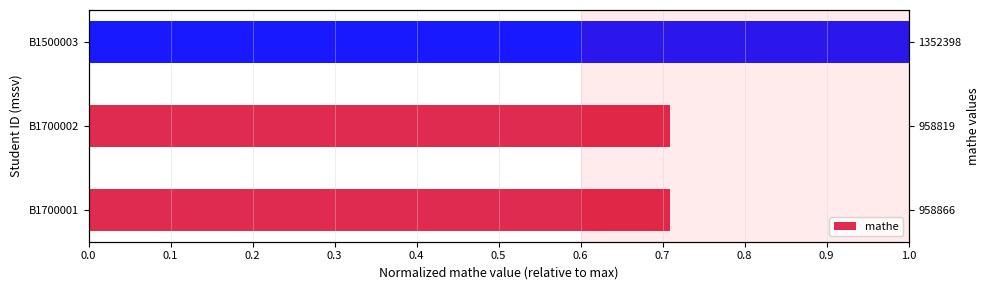

Reading left to right, transcribe all the data shown in this chart.

0.7	0.7	1.0